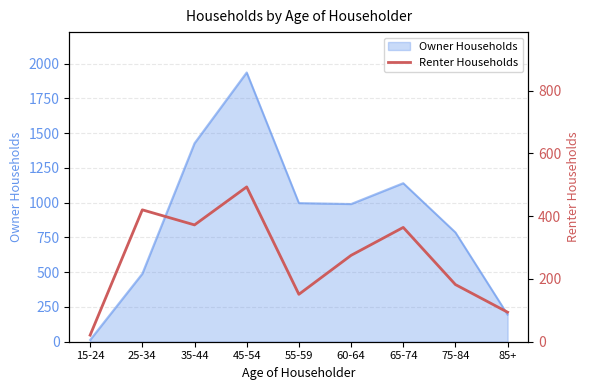

Is it true that the value at 85+ is 94?

True